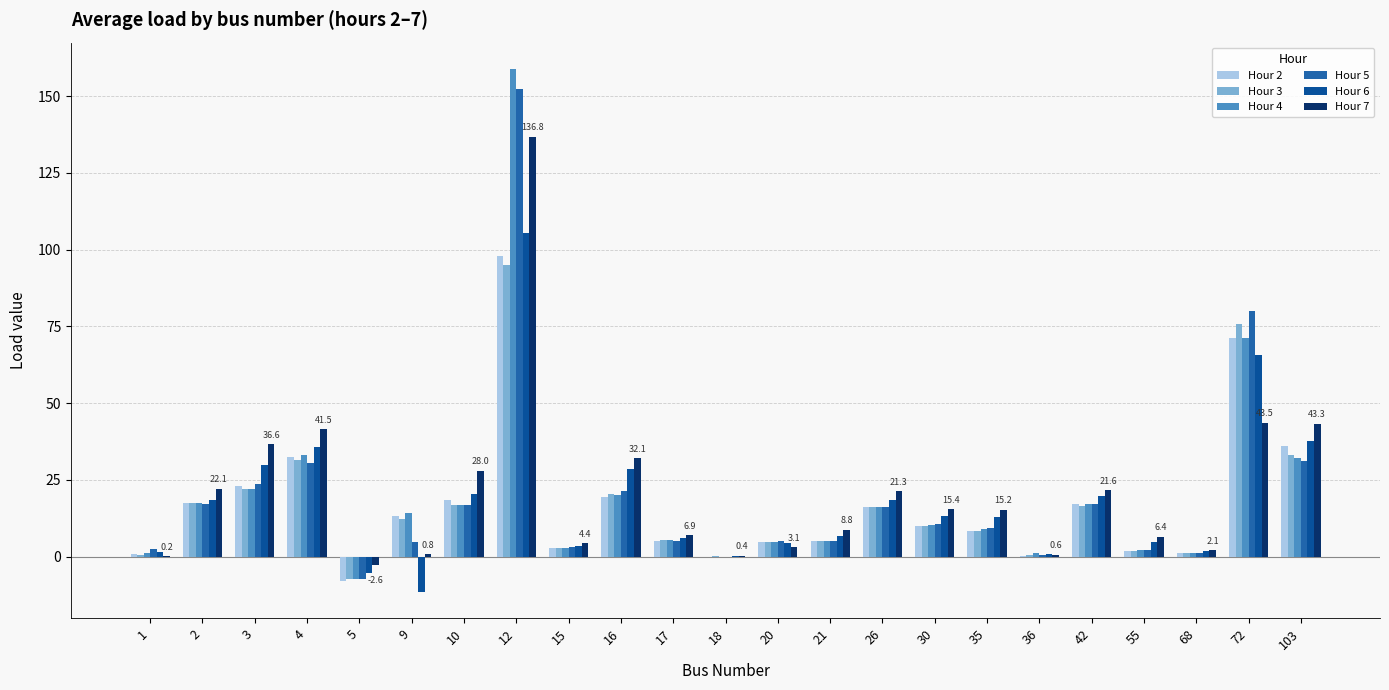

The Hour 7 series shows 3.1 at 20. True or false?

True